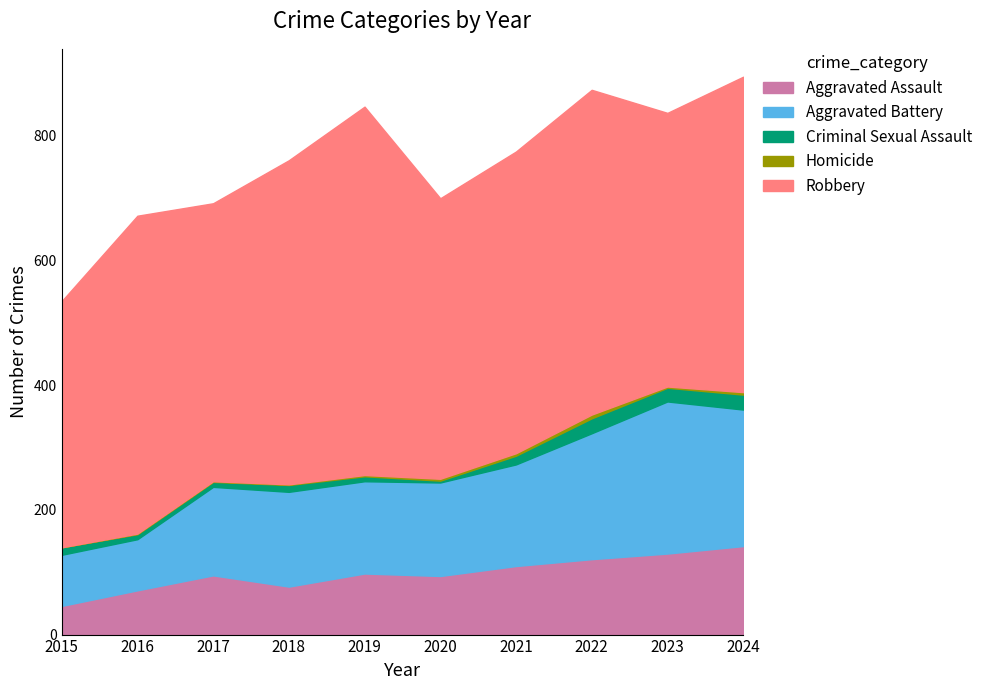

What is the value of the Aggravated Battery point at the 1st from the left?

82